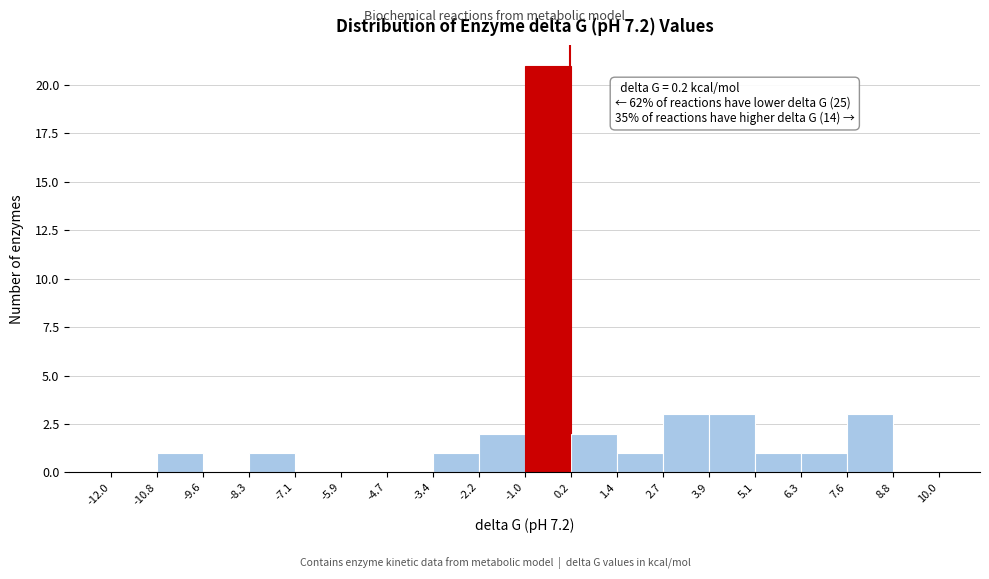

Over which range of the x-axis is the bar tallest?

-1.0 to 0.2